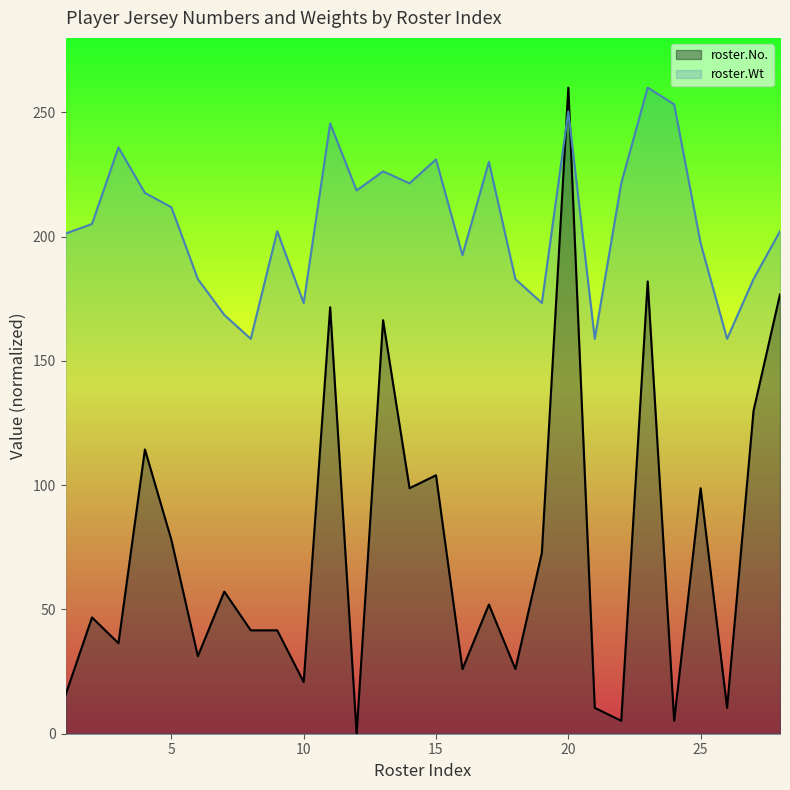

What is the spread (max minus min) of values at 23?

78.0